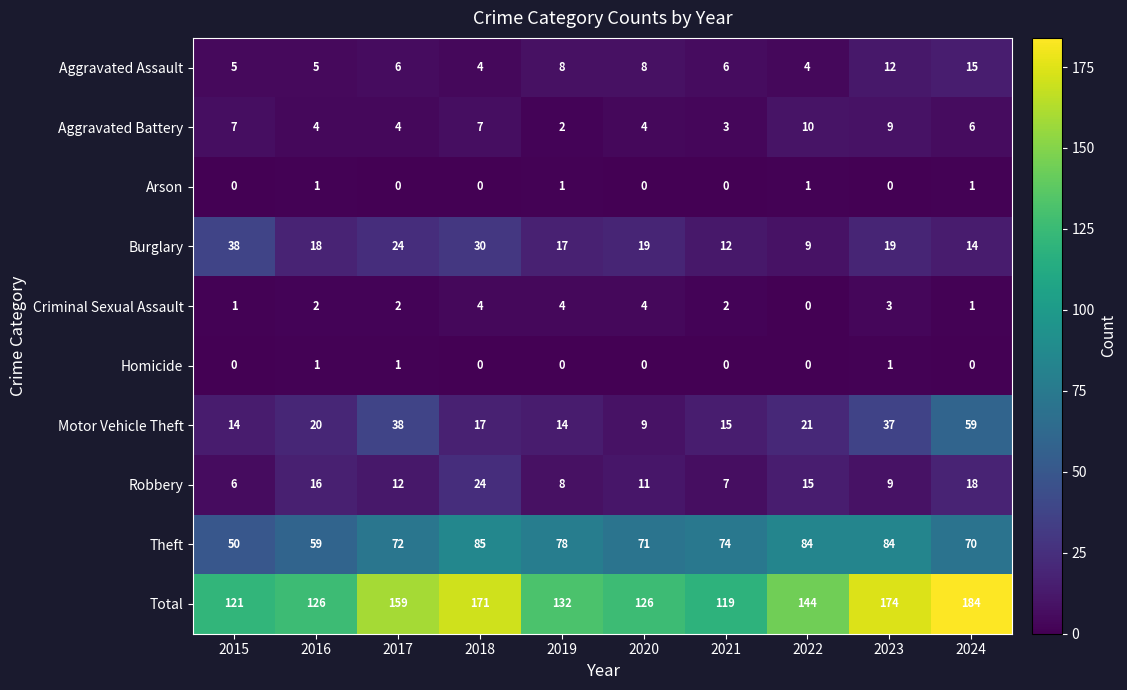

Which series has the largest range (max minus min)?

Total